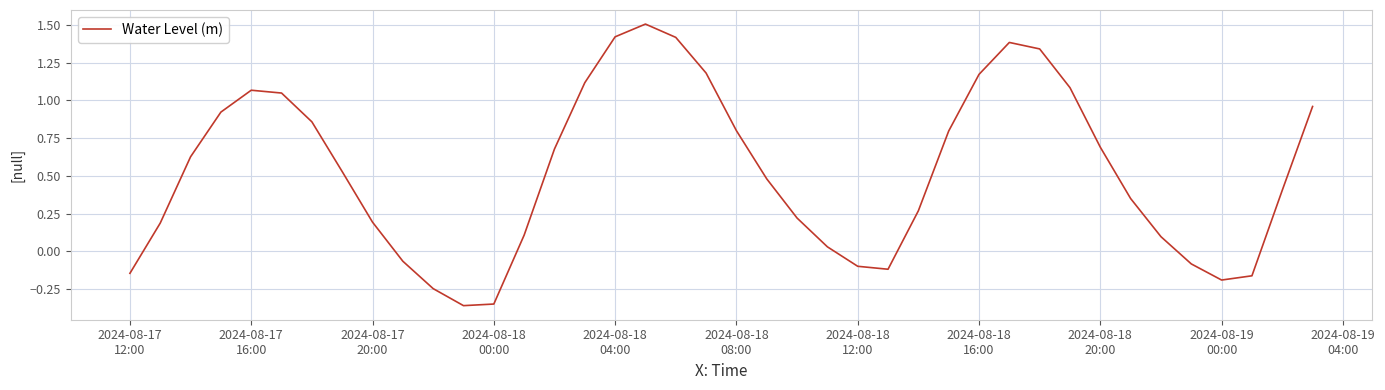

What is the greatest value displayed?

1.5